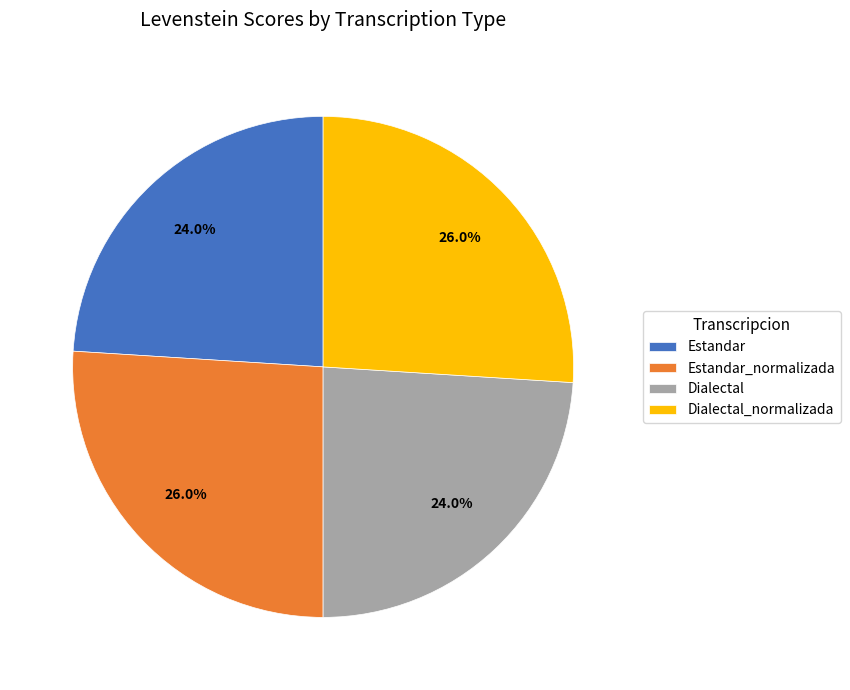

Does any single category account for the majority?

No